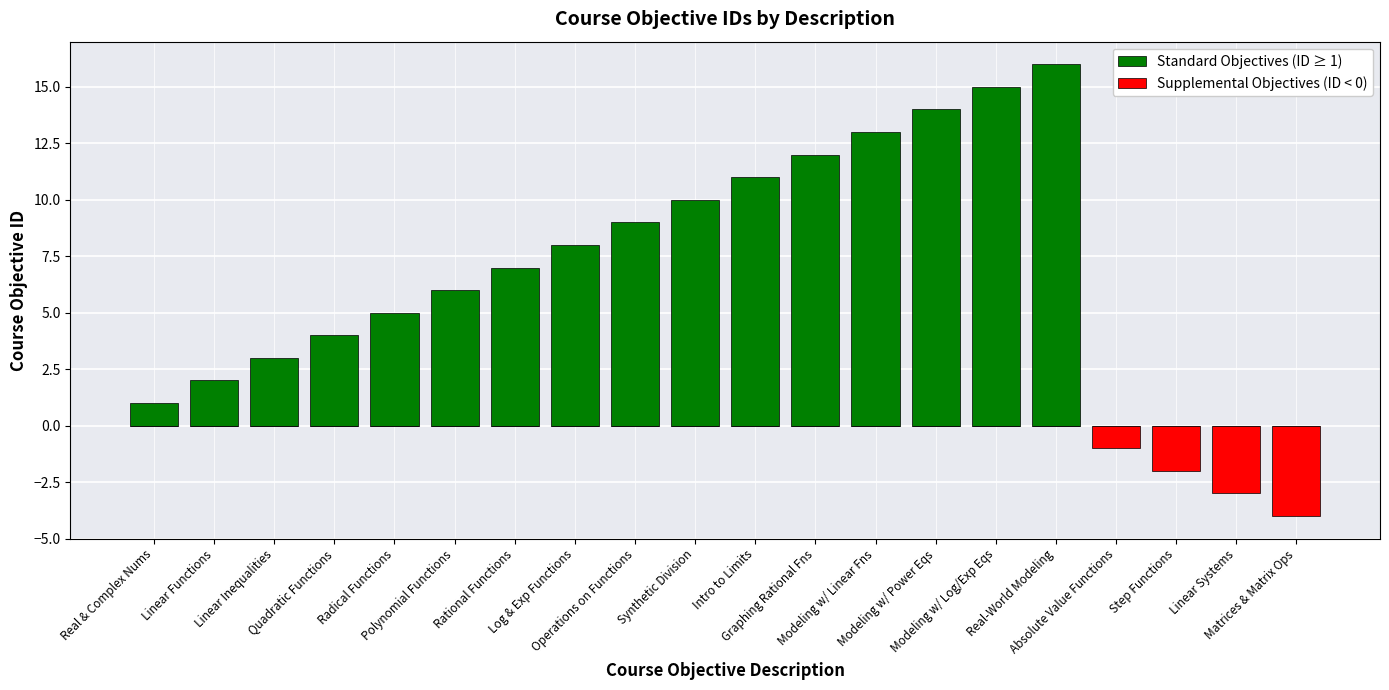

What is the smallest value displayed?

-4